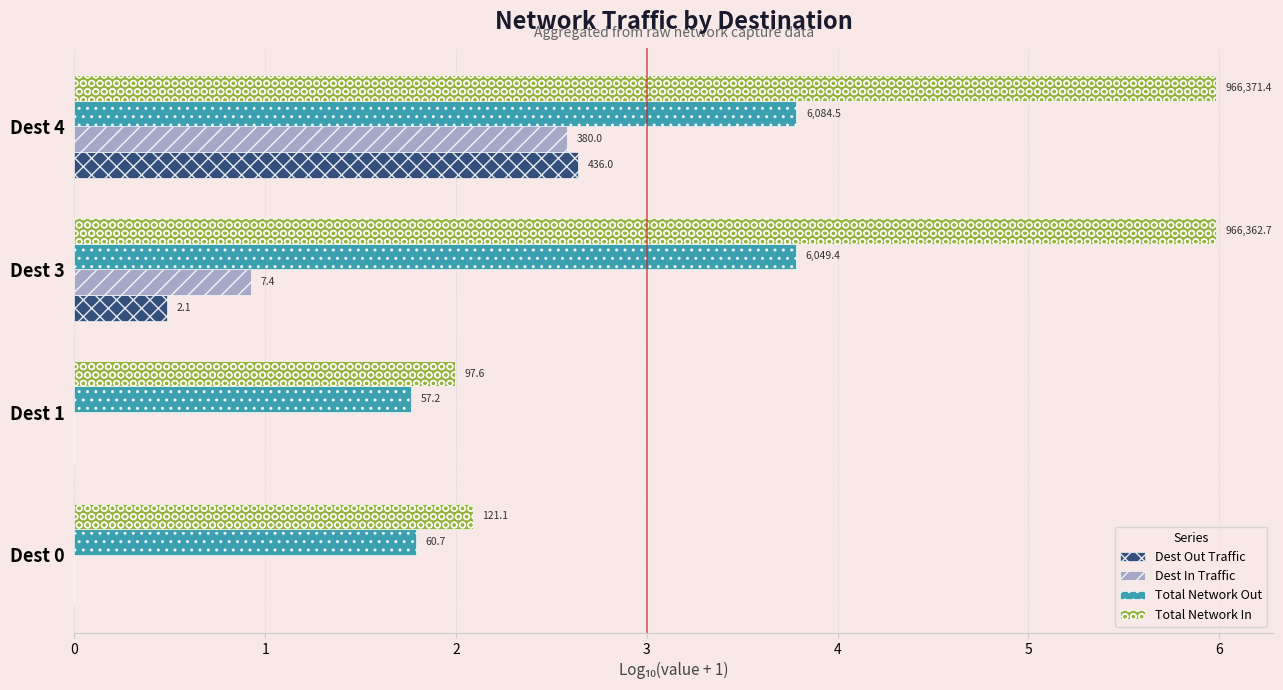

Reading left to right, transcribe all the data shown in this chart.

Dest Out Traffic: 0.0	0.0	0.5	2.6
Dest In Traffic: 0.0	0.0	0.9	2.6
Total Network Out: 1.8	1.8	3.8	3.8
Total Network In: 2.1	2.0	6.0	6.0